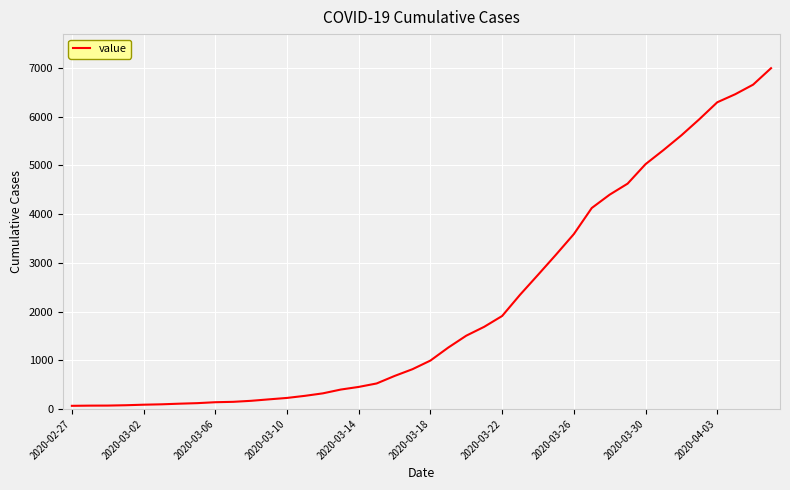

Does the chart display data point markers on the line(s)?

No